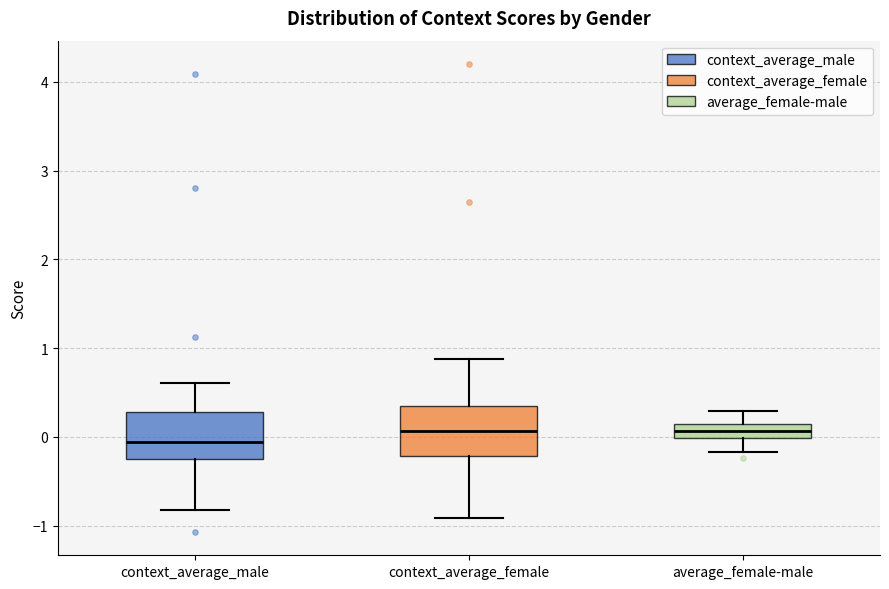

Reading left to right, read every box against the y-axis: the position of its median line, the range the box covers, and the ends of its whiskers. The values are not printed on the chart, so give them approximately, as read against the axis.

context_average_male: median -0.1, box -0.3 to 0.3, whiskers -0.8 to 0.6
context_average_female: median 0.1, box -0.2 to 0.3, whiskers -0.9 to 0.9
average_female-male: median 0.1 (inside the box), box 0.0 to 0.1, whiskers -0.2 to 0.3